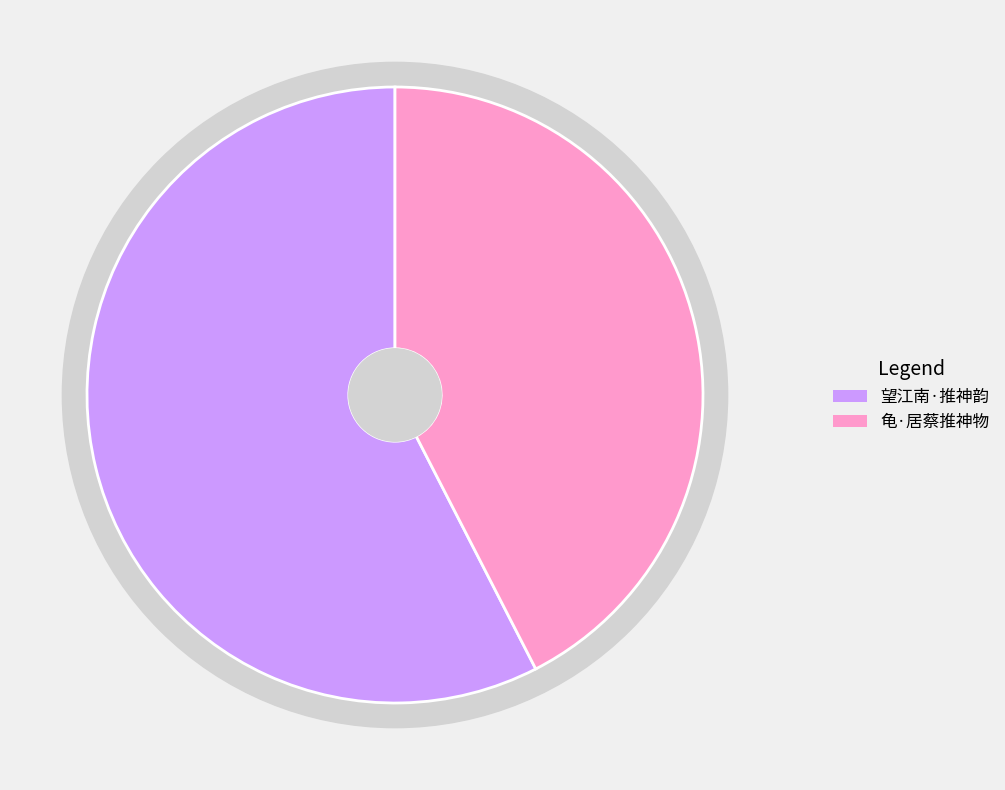

What is the largest slice in the pie chart?

望江南·推神韵